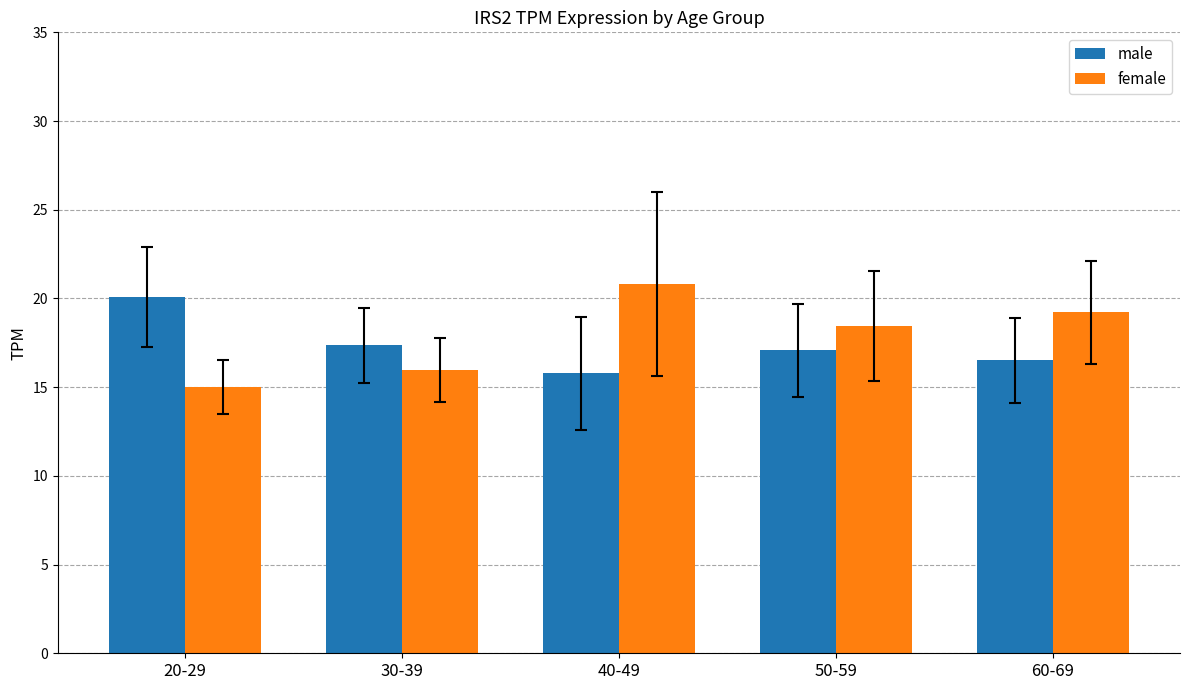

What is the label of the 2nd bar from the right?

50-59